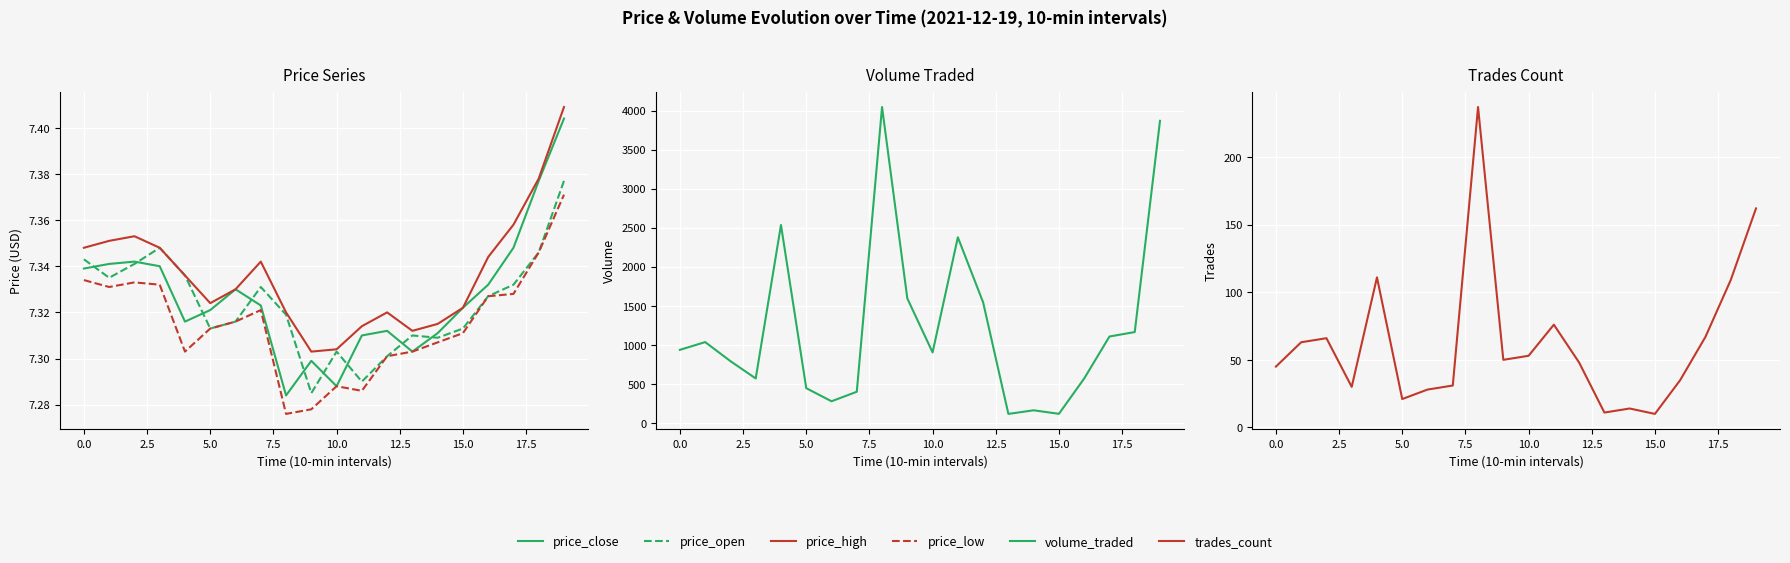

Is it true that price_close equals 7.3 at 12?

True